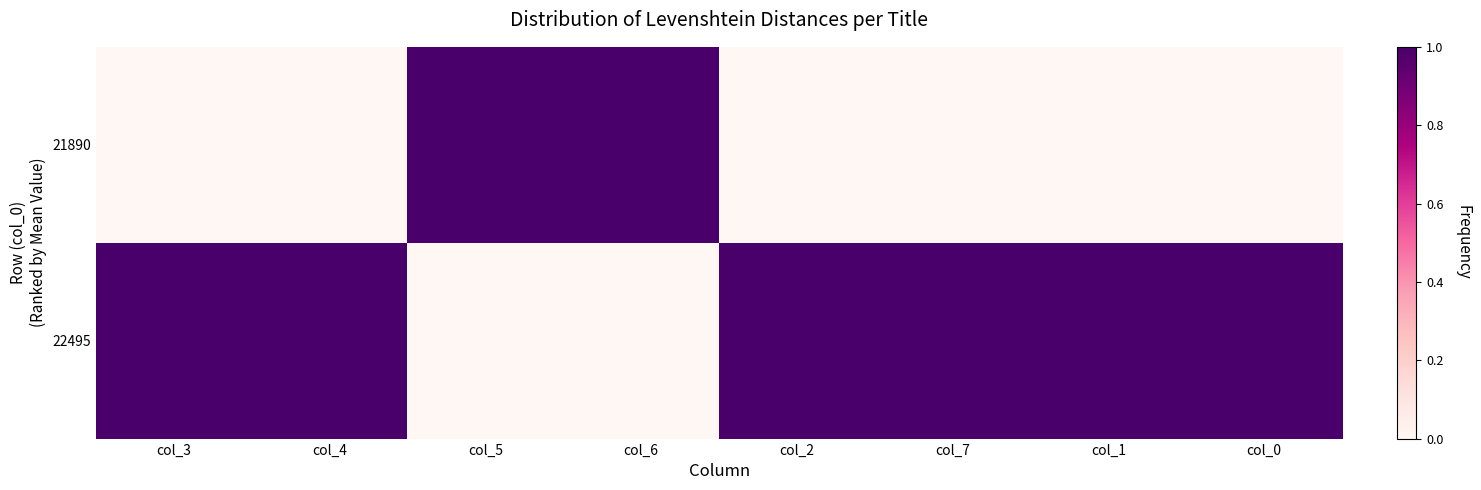

List the series in order of their peak value, highest first.

21890, 22495